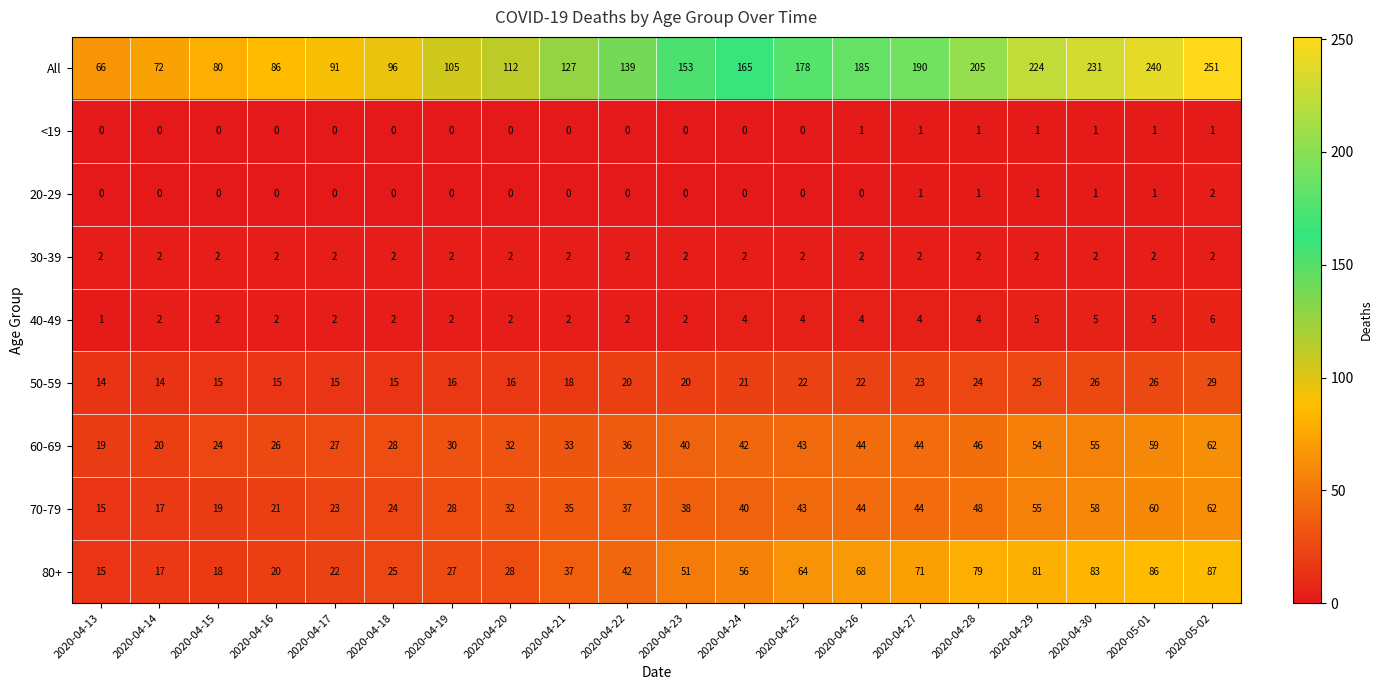

True or false: All has a value of 123 at 2020-04-25.

False